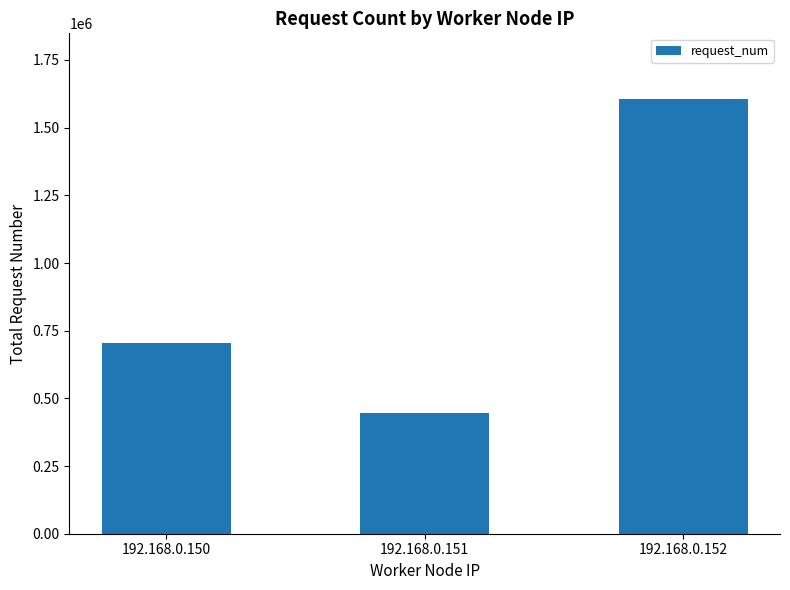

What is the value of the 3rd bar from the left?

1607333